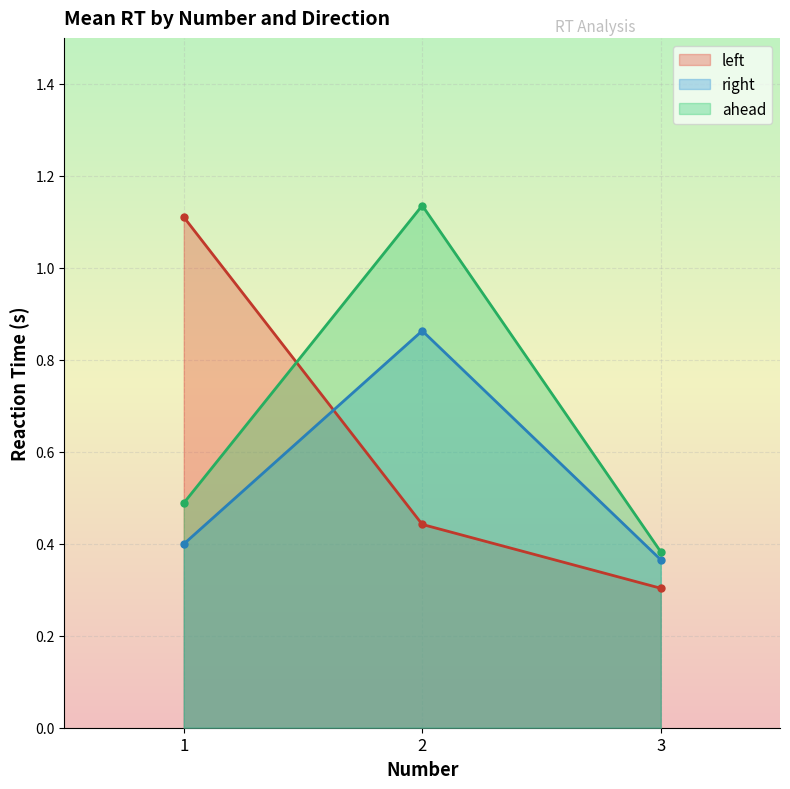

What is the total value across all series at left_2?

0.9